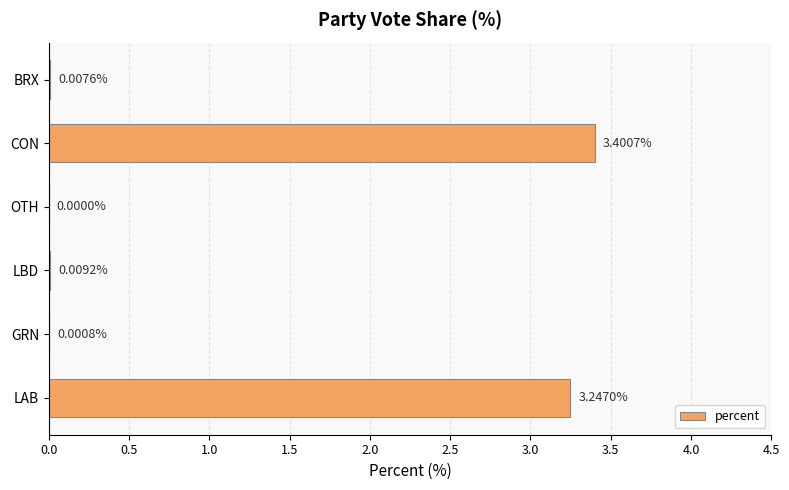

Between GRN and LAB, which is larger?

LAB